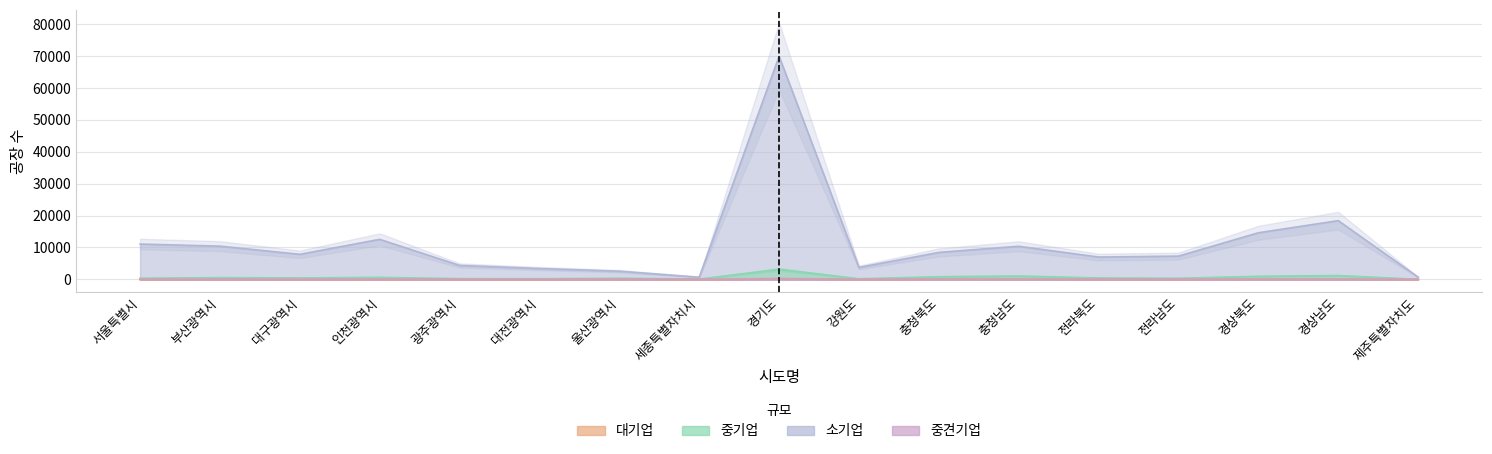

How many interior local valleys does the 대기업 series have?

4